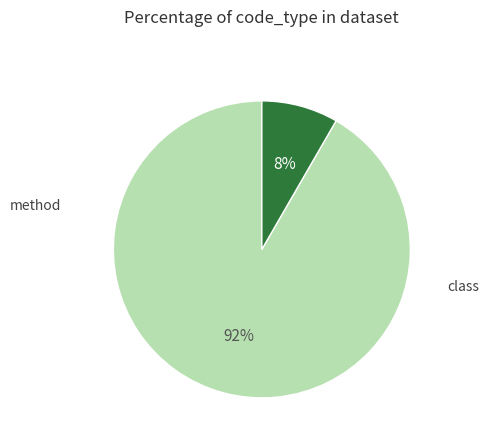

How many slices are in this pie chart?

2